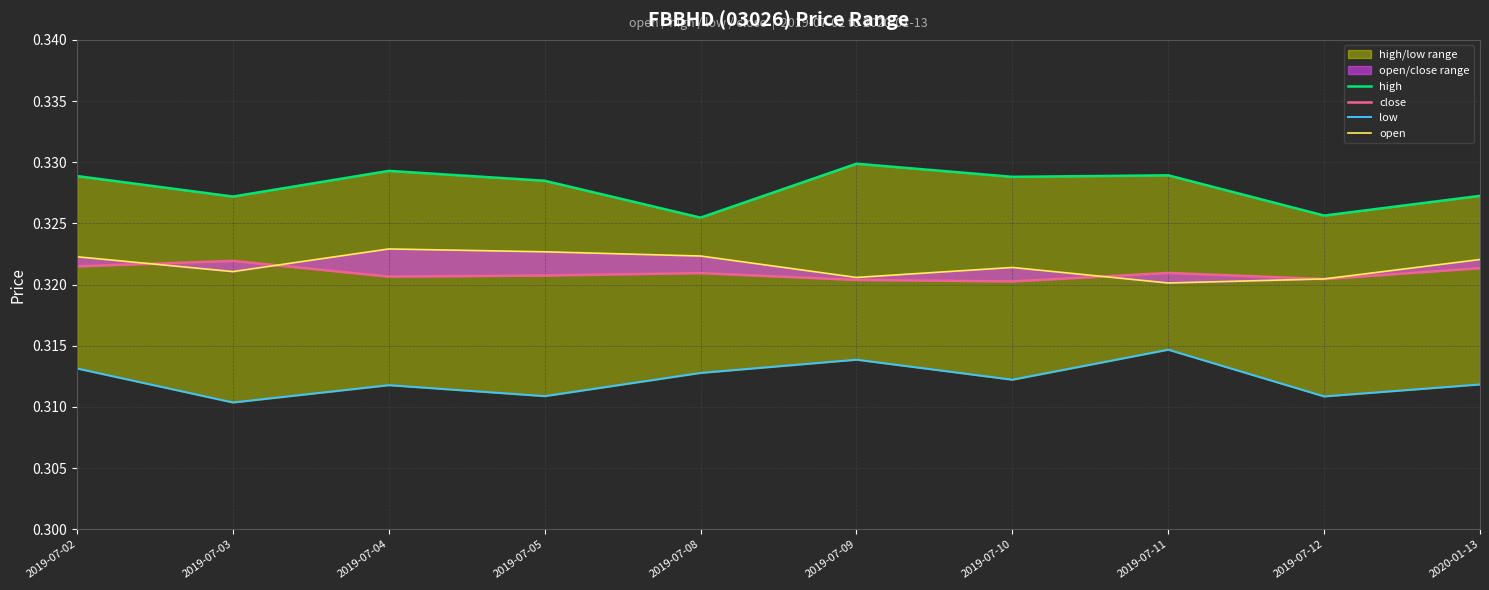

What is the maximum value for high?

0.3